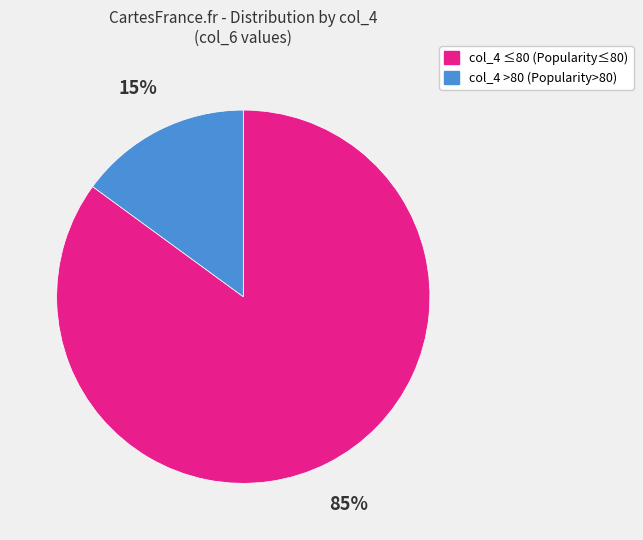

Is there any slice that represents more than half of the pie?

Yes